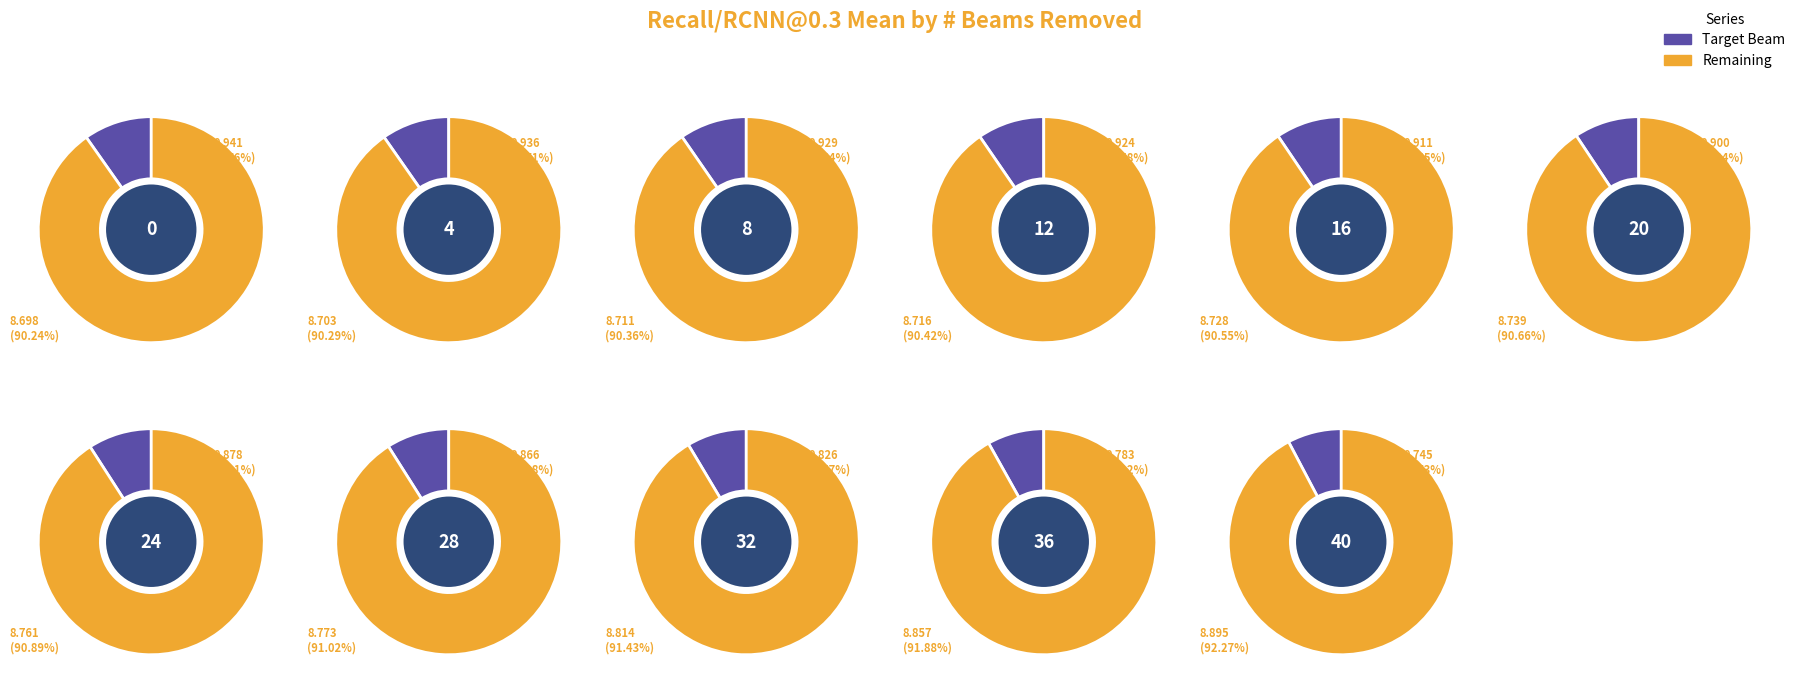

To the nearest percent, what percentage of the pie is 36?

8%